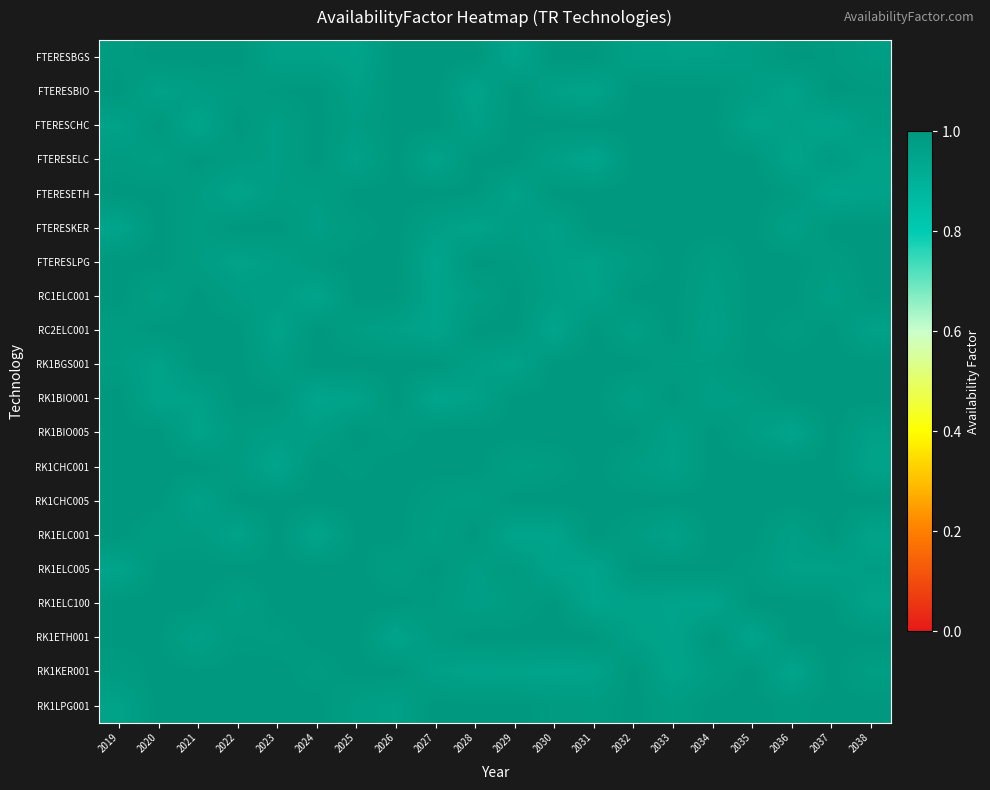

Between 2028 and 2020, which is larger?

2028